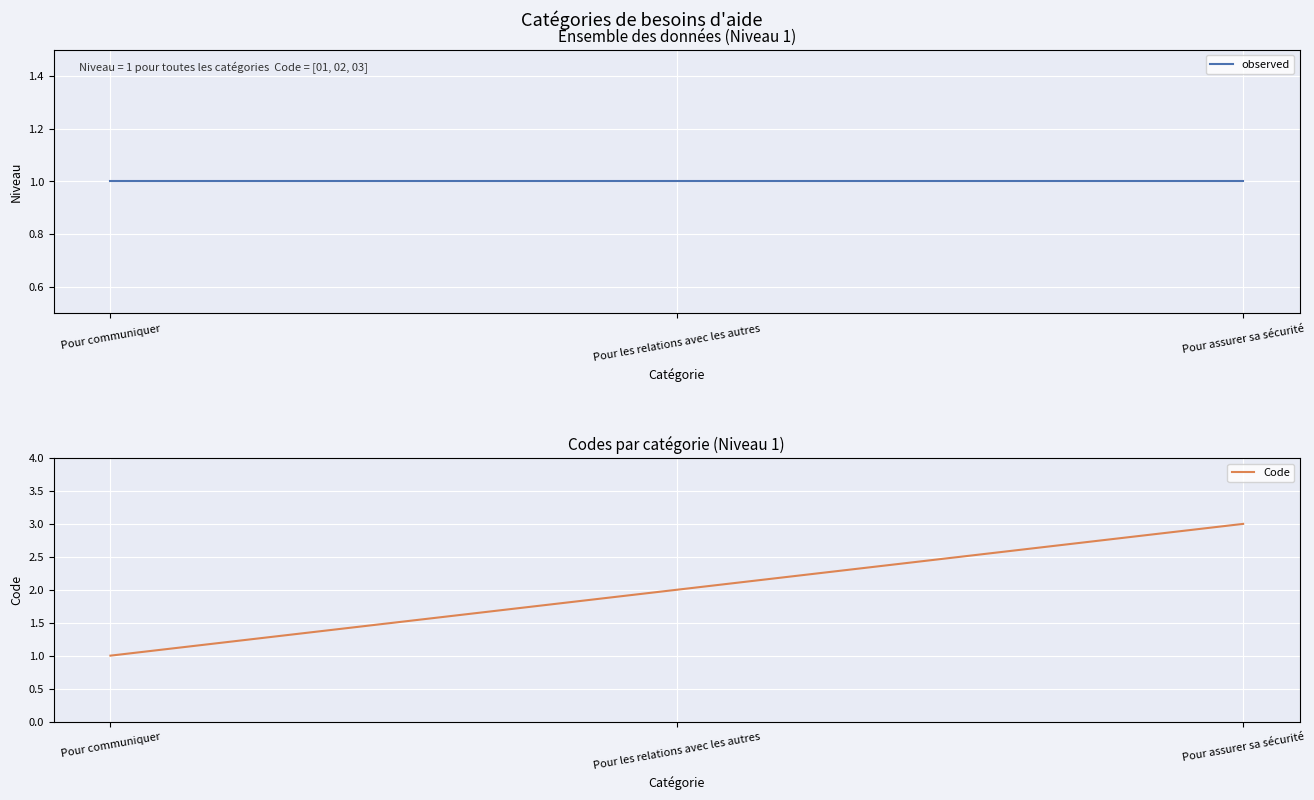

What is the highest value of the observed series?

1